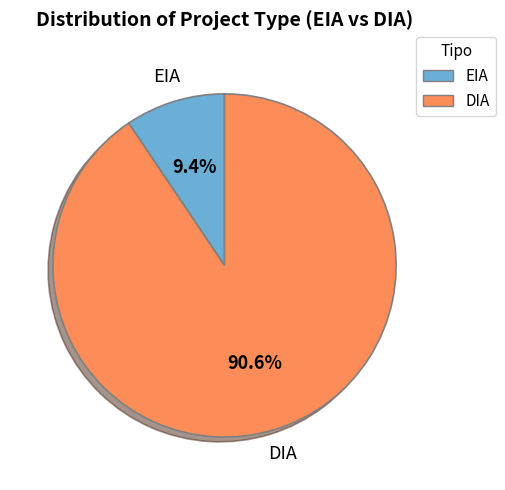

To the nearest percent, what portion does EIA represent?

9%